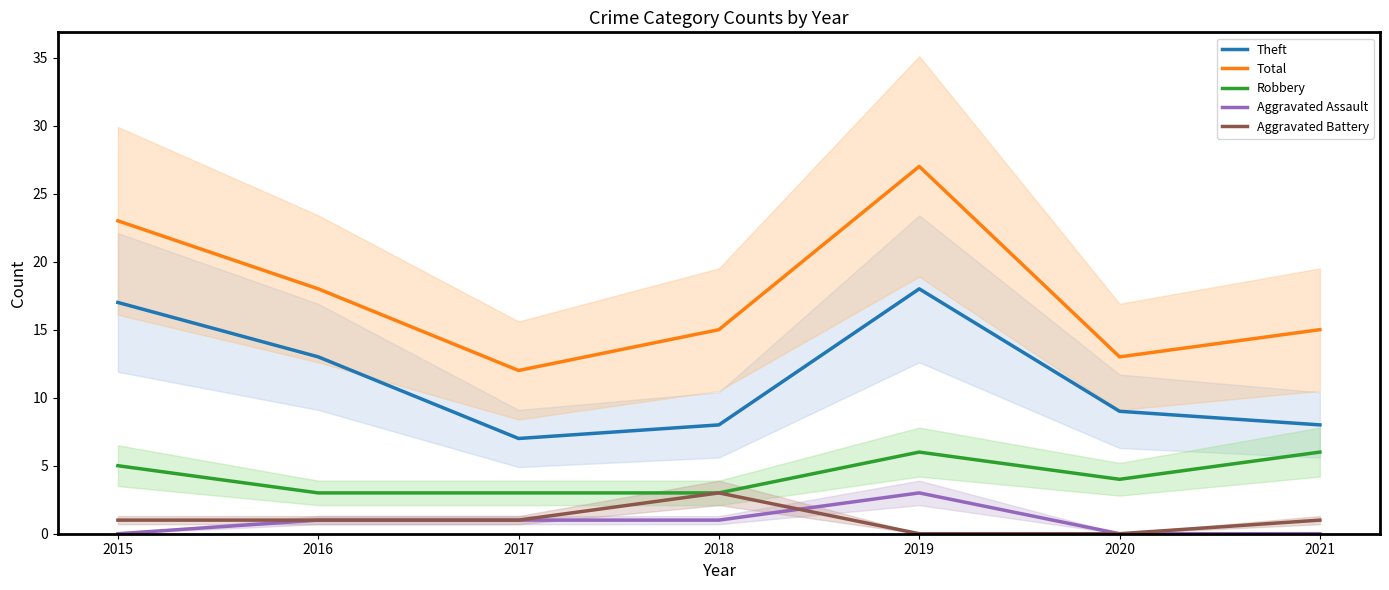

Which has a higher value, 2019 or 2018?

2019